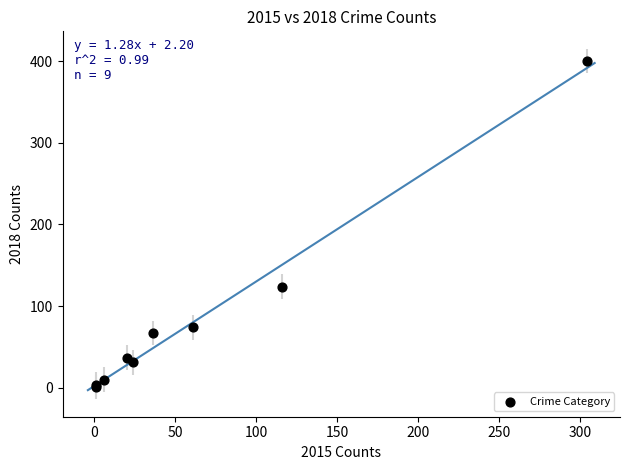

What Y value in the scatter plot is closest to 200?

124